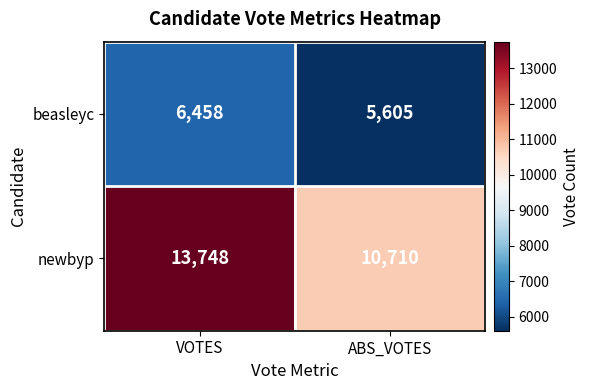

What value does the newbyp series have at ABS_VOTES, to the nearest 50?

10700